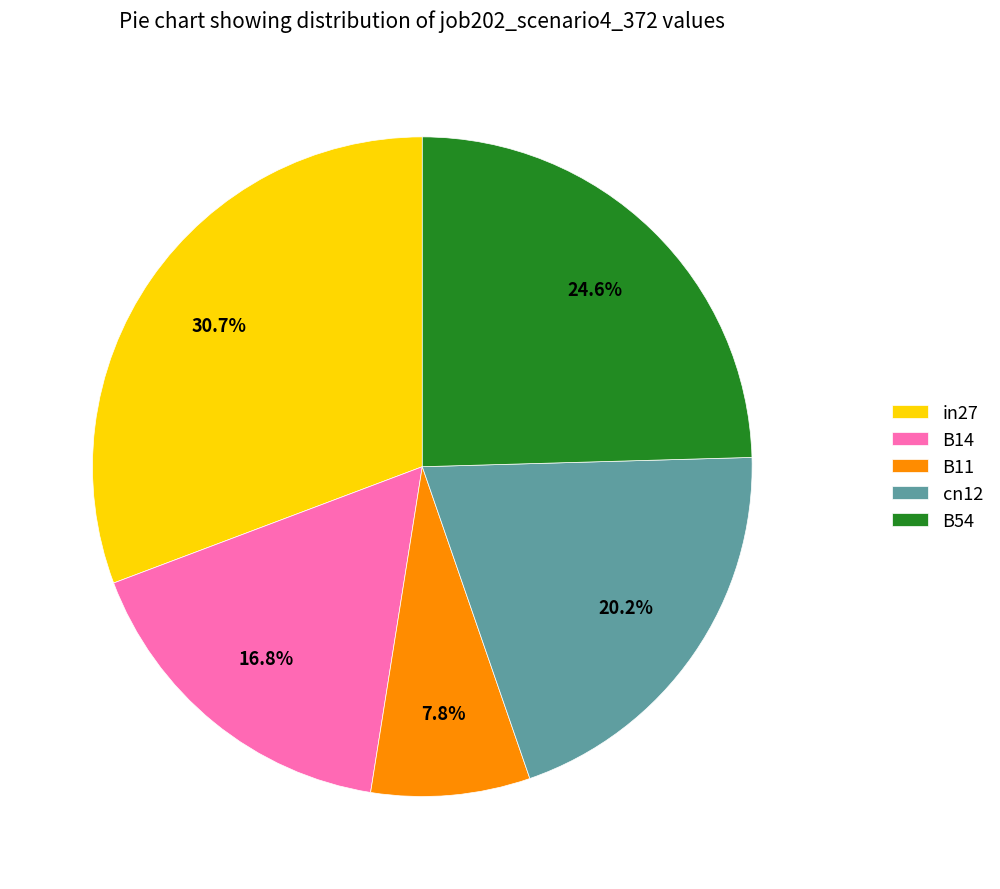

Is it true that in27 is 31% of the pie?

True